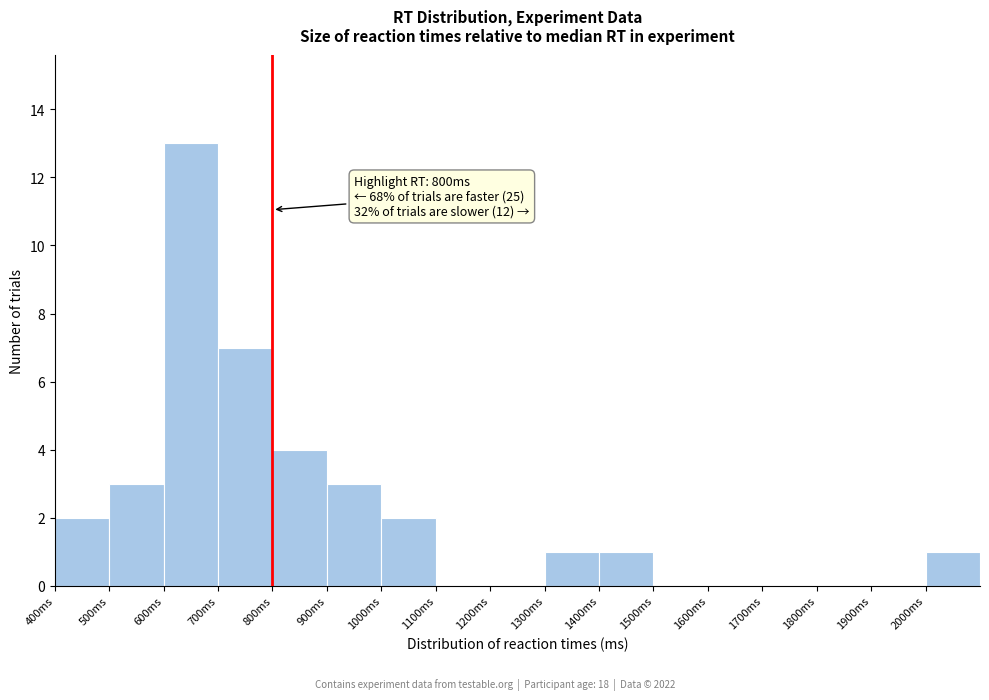

Which range on the x-axis has the tallest bar?

600 to 700